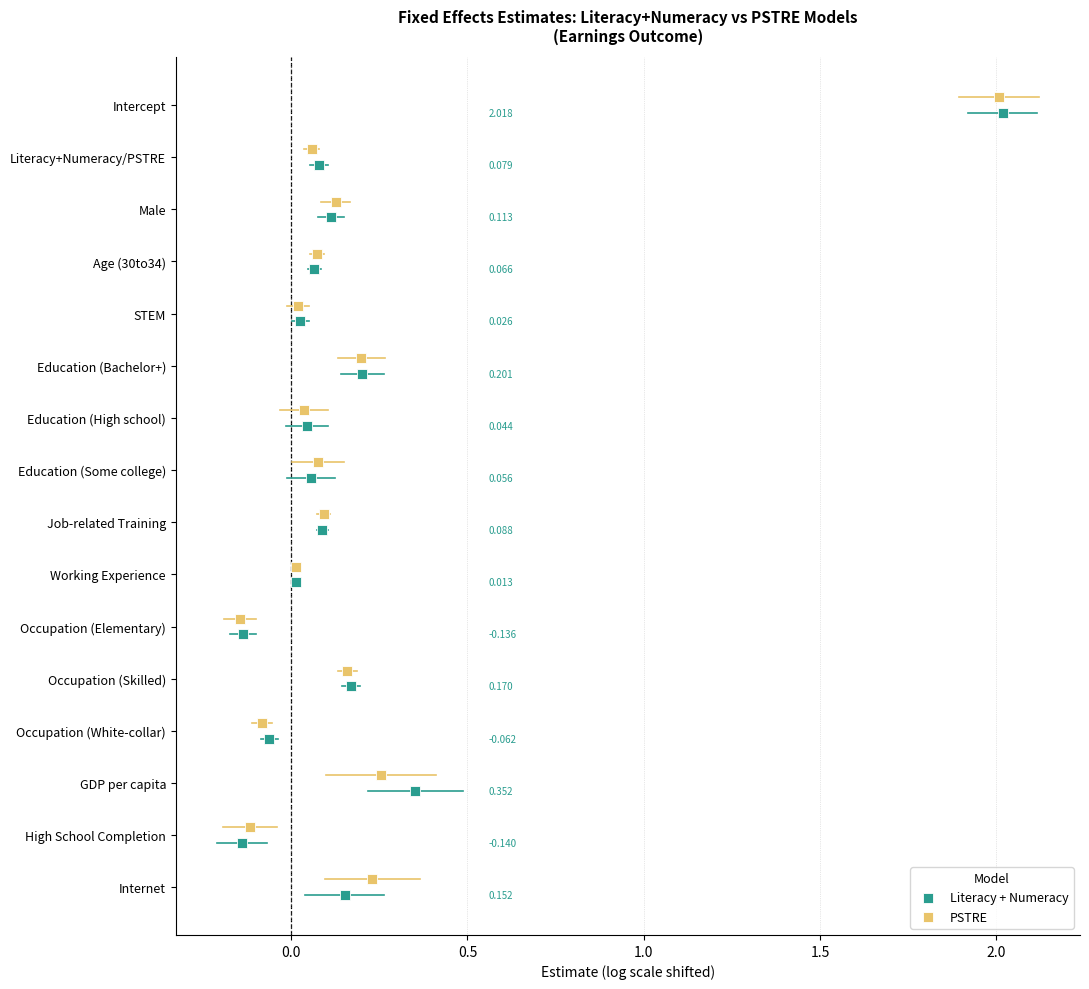

Which series reaches the maximum Y coordinate?

Literacy + Numeracy